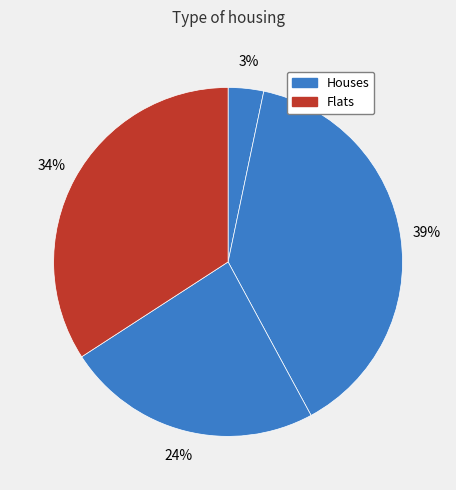

How many slices are in this pie chart?

4